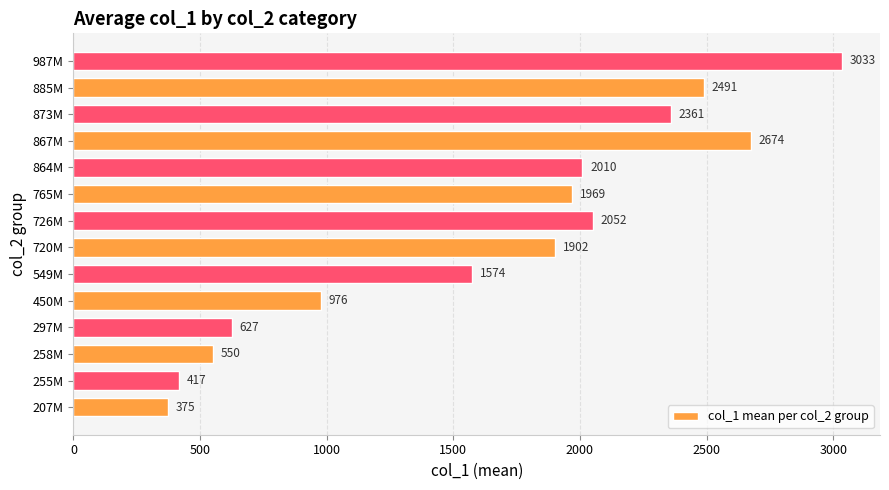

List the labels in order of value, smallest first.

207M, 255M, 258M, 297M, 450M, 549M, 720M, 765M, 864M, 726M, 873M, 885M, 867M, 987M